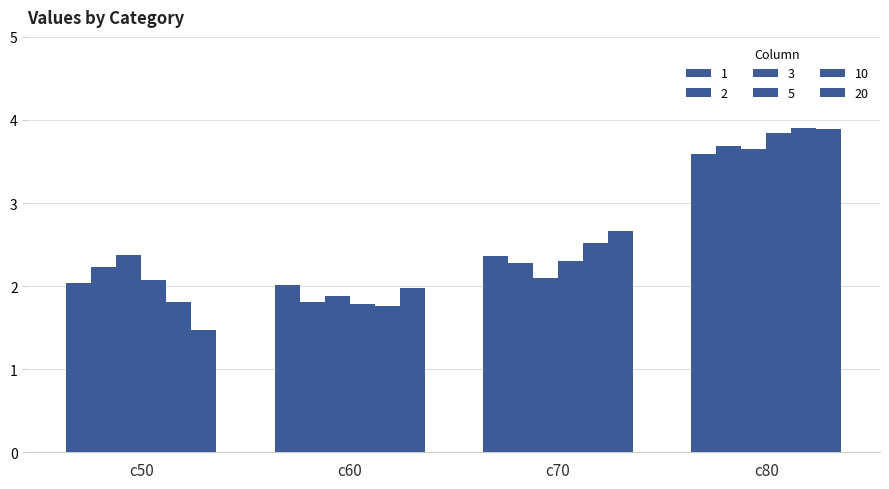

How many data points does each series have?

4